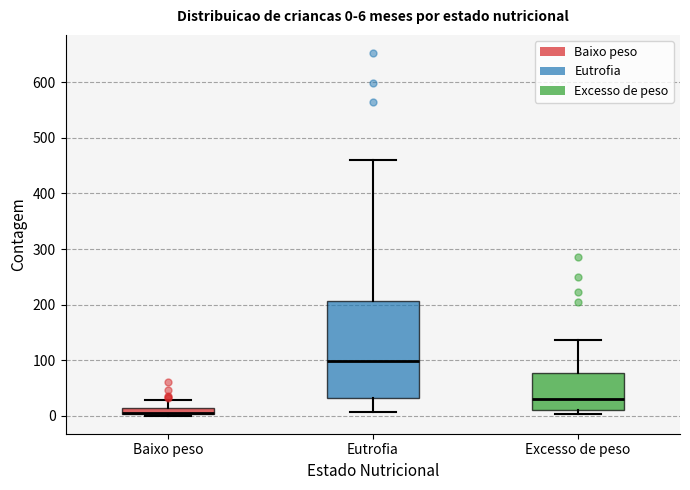

Which box is the tallest, from its lower edge to its upper edge?

Eutrofia